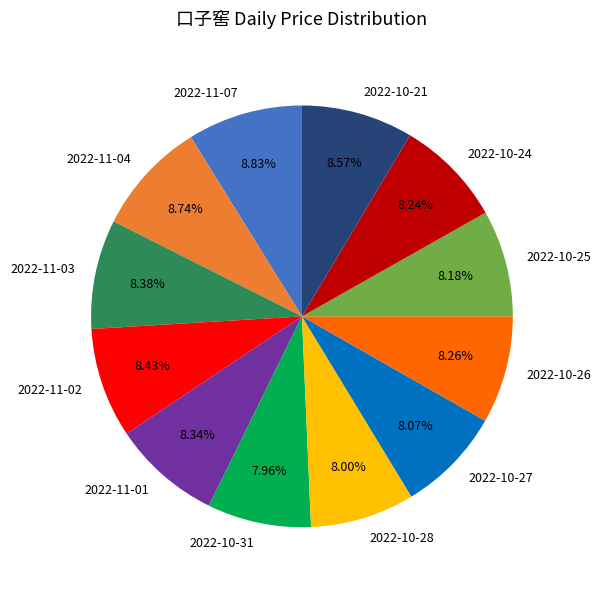

Does 2022-11-03 represent more than half of the total?

No